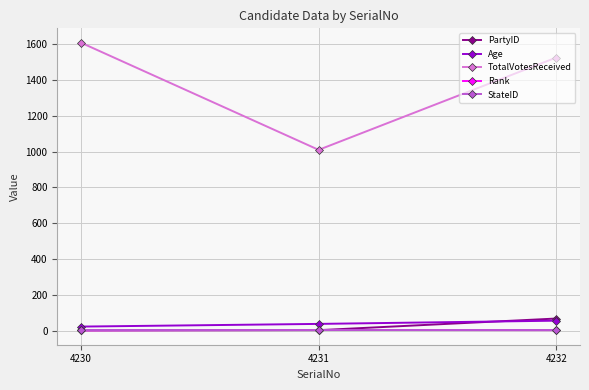

Where is TotalVotesReceived nearest to the value 1309?

4232